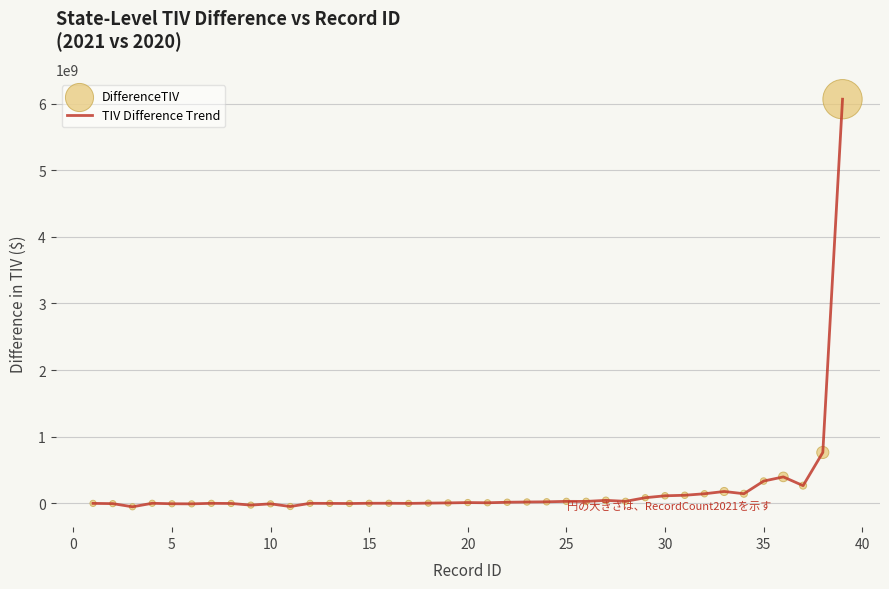

What is the greatest value displayed?

6065324759.4